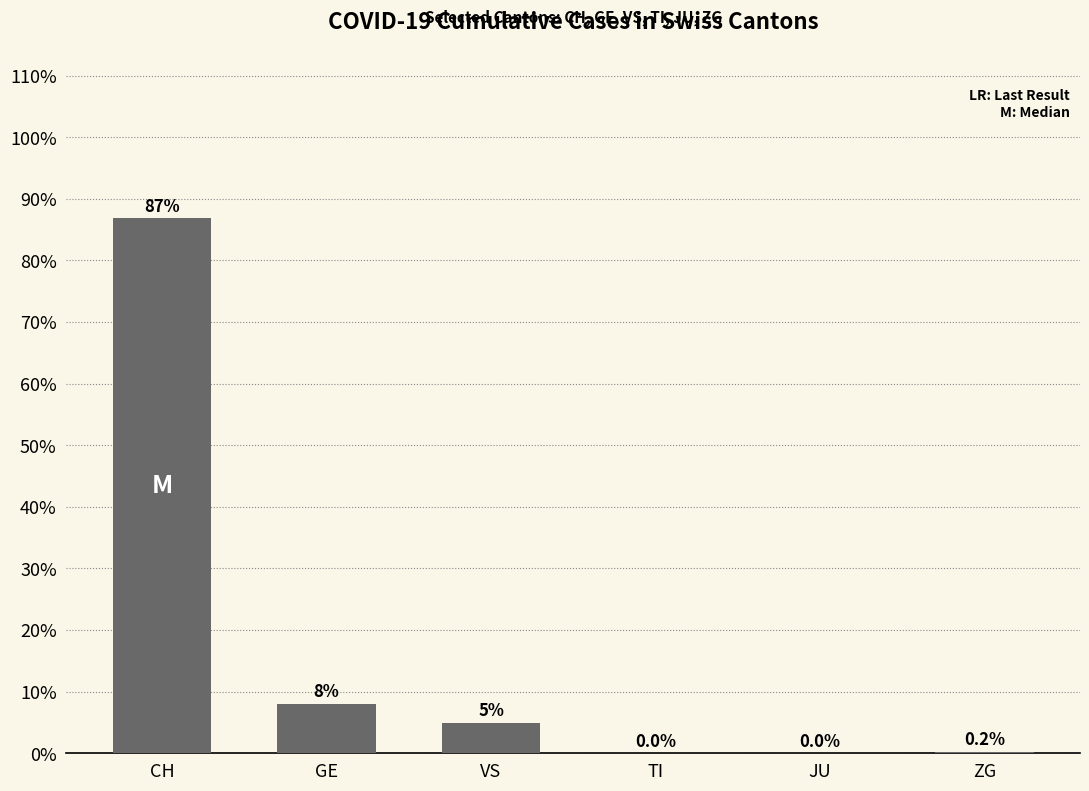

The value at TI is 0.0. True or false?

True